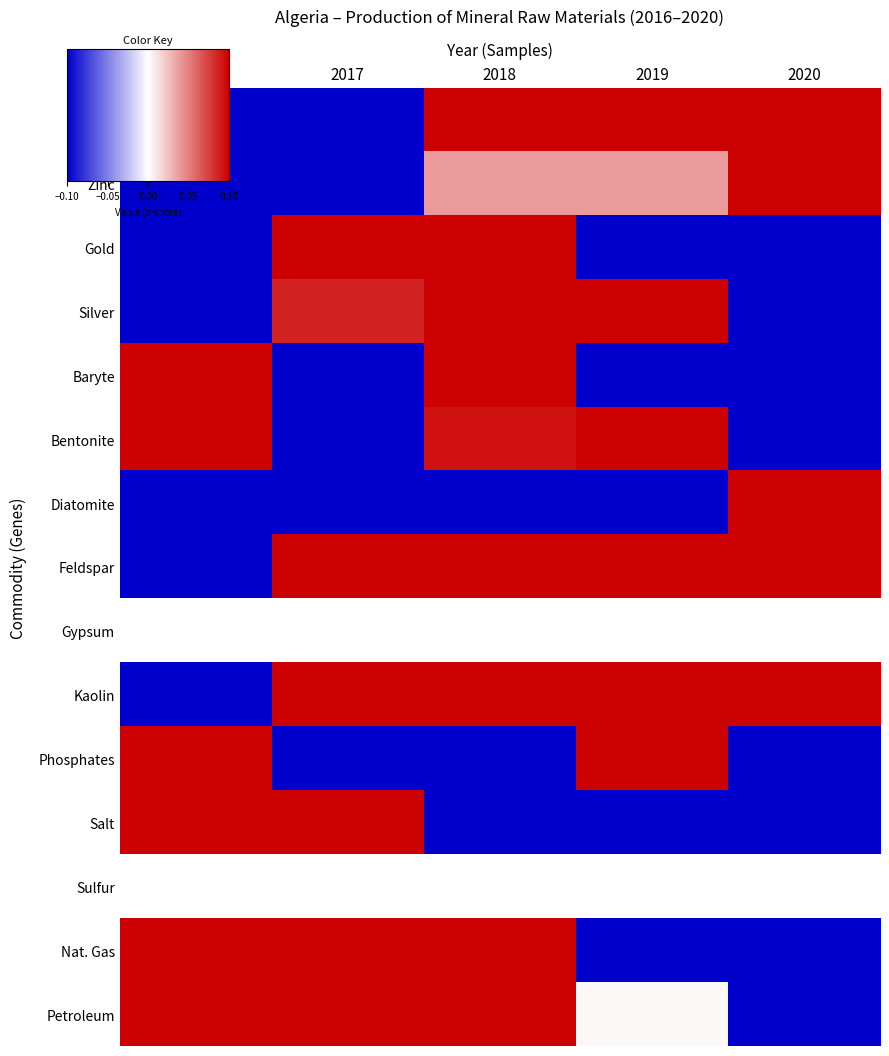

Which category has the lowest value in the Phosphates series?

2017